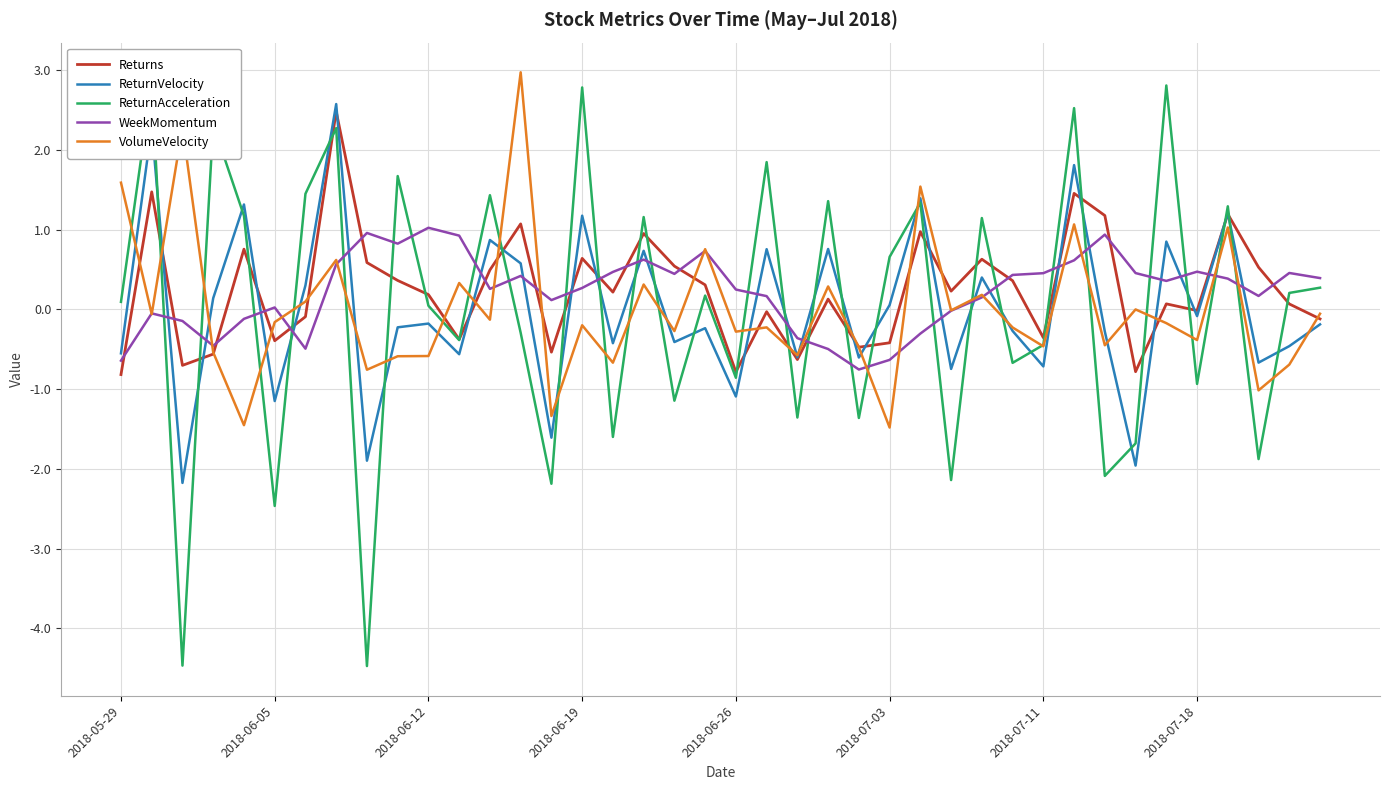

What is the highest value of the ReturnAcceleration series?

2.8